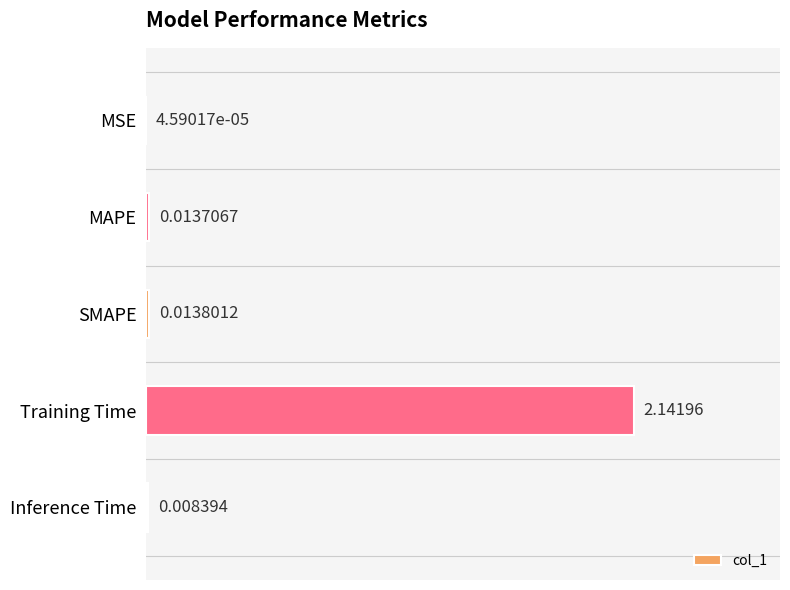

Are the bars horizontal?

Yes